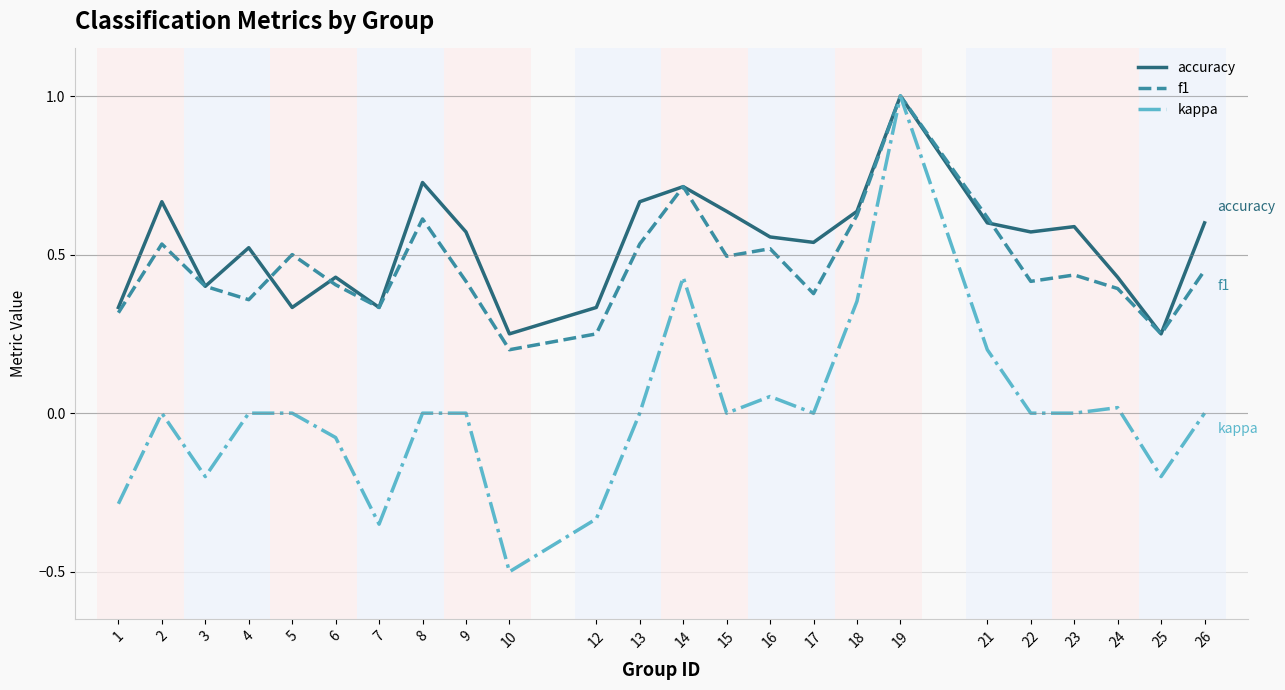

What is the maximum value for kappa?

1.0